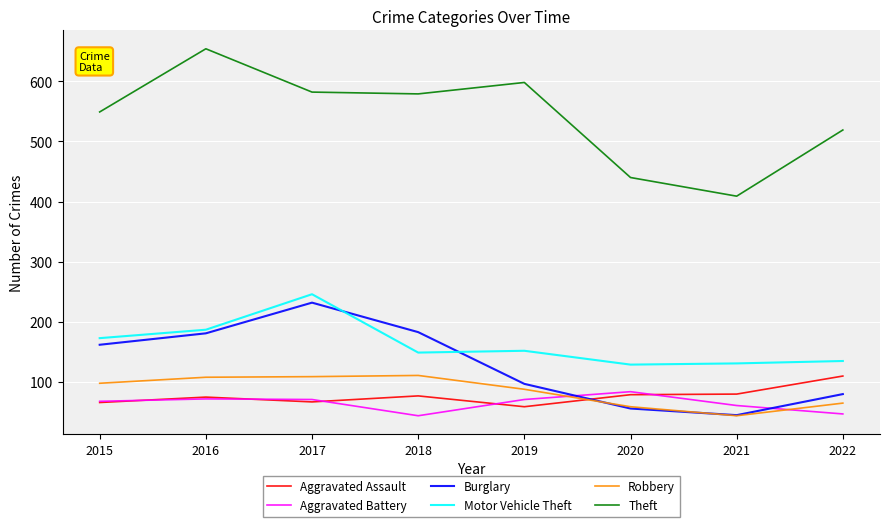

Which series has the largest total across all categories?

Theft